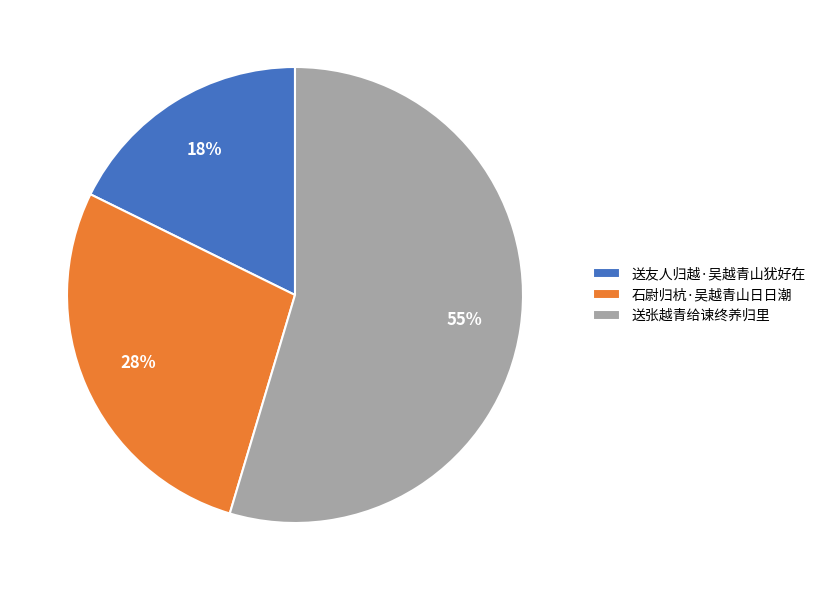

Is it true that 送张越青给谏终养归里 is 42% of the pie?

False